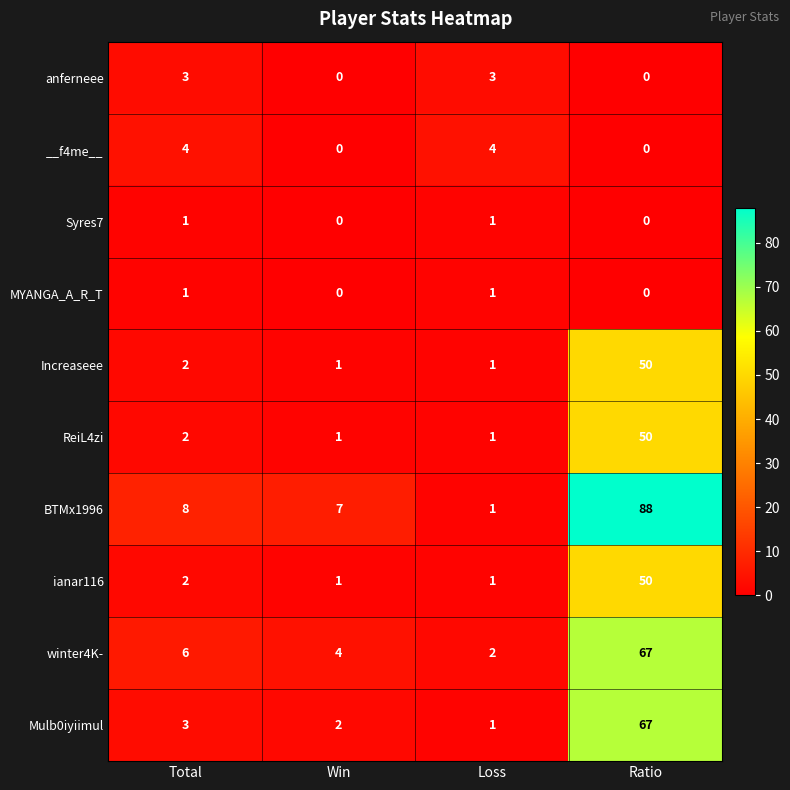

Which series has the largest total across all categories?

BTMx1996